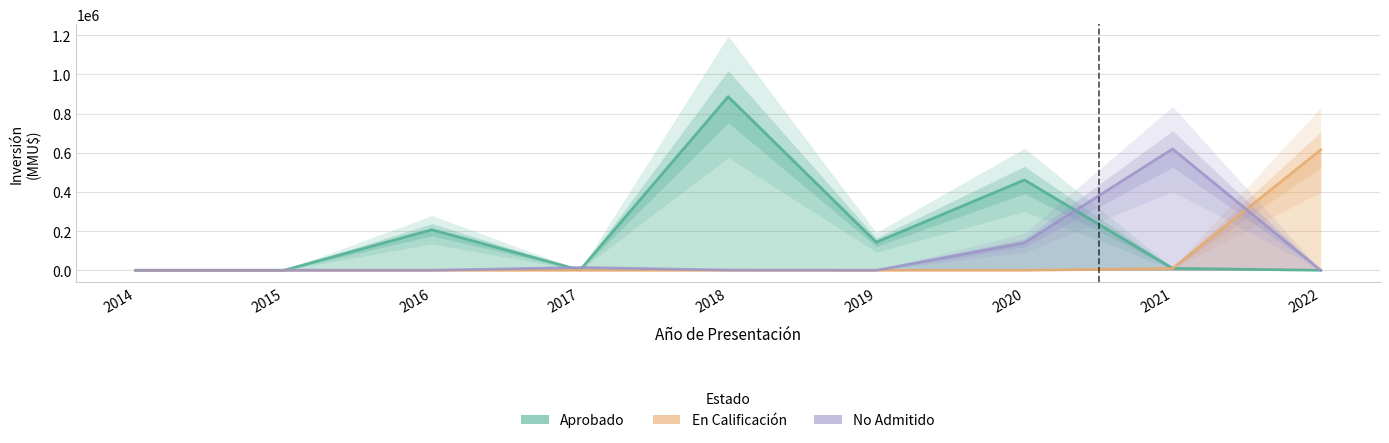

Reading left to right, extract all data points from this chart.

Aprobado: 2014=0	2015=0	2016=207000	2017=1250	2018=886004	2019=143200	2020=461124	2021=10125	2022=0
En Calificacion: 2014=0	2015=0	2016=0	2017=0	2018=0	2019=0	2020=0	2021=9720	2022=614437
No Admitido: 2014=0	2015=0	2016=0	2017=14400	2018=1002	2019=0	2020=140104	2021=619220	2022=0